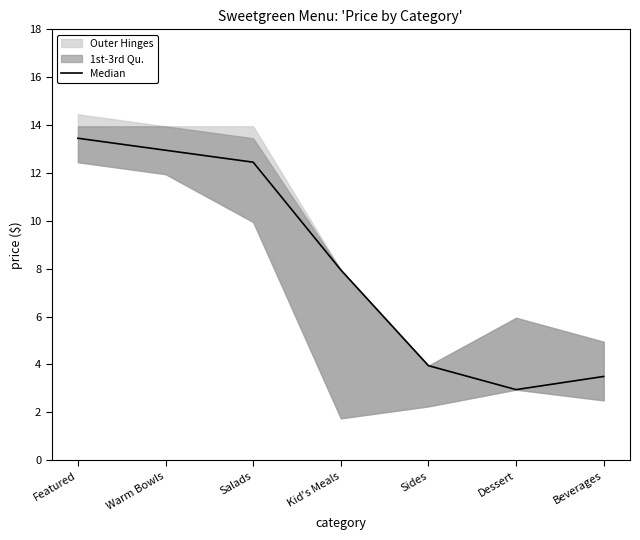

How many points are lower than both their immediate neighbors (excluding endpoints)?

1